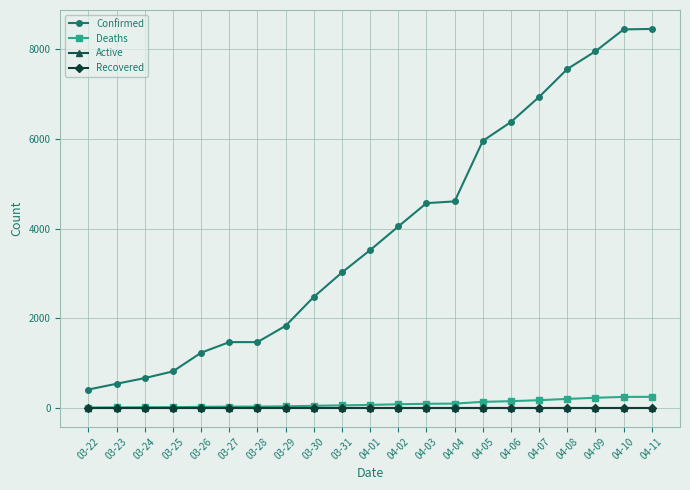

True or false: Deaths and Active intersect in this chart.

False